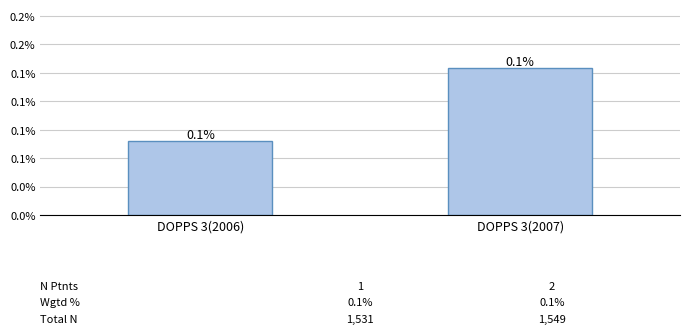

The value at DOPPS 3(2006) is 0.1. True or false?

True